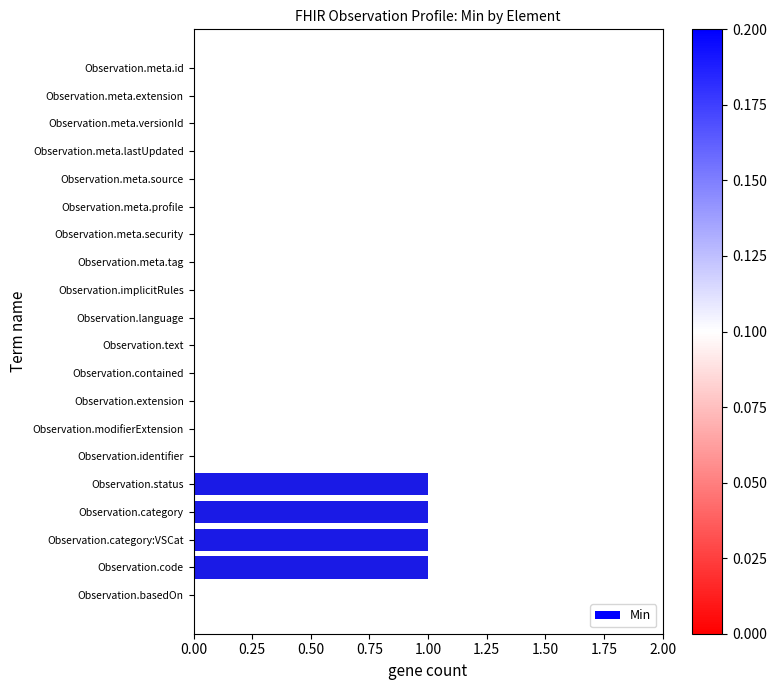

Is it true that the value at Observation.modifierExtension is 1?

False